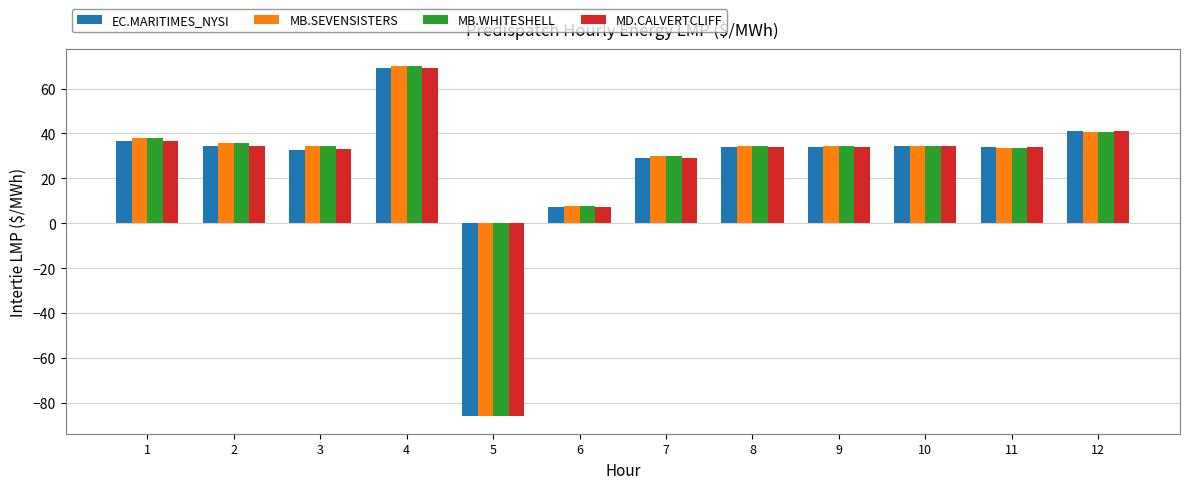

At which category is the sum across all series the highest?

4